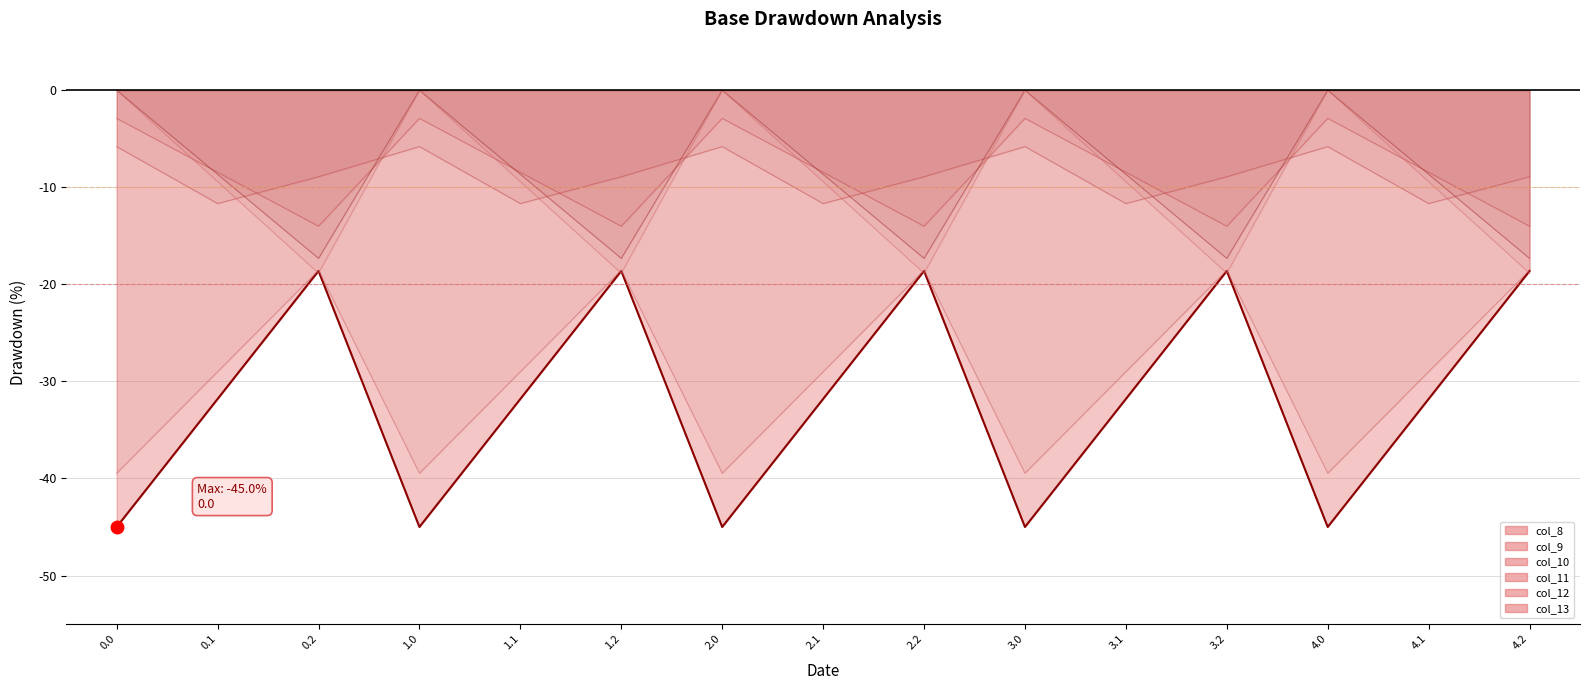

Which series changed the most between 0.1 and 1.0?

col_8